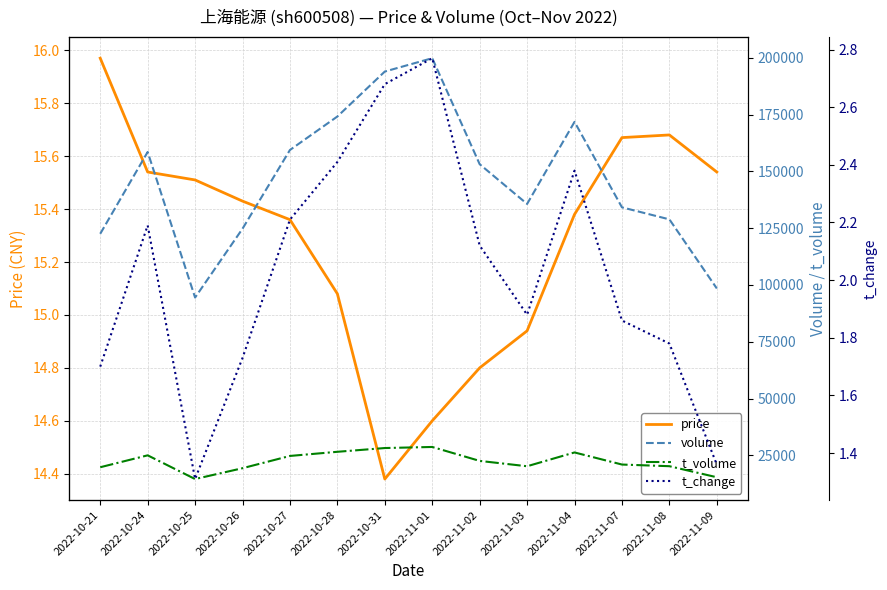

Does the chart display data point markers on the line(s)?

No